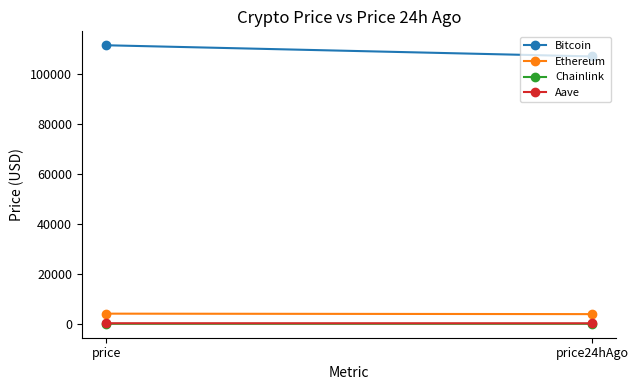

Does the chart have visible grid lines?

No